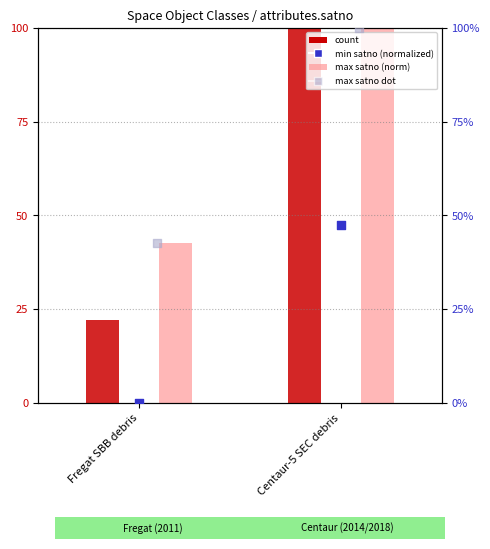

At which category is the sum across all series the highest?

Centaur-5 SEC debris